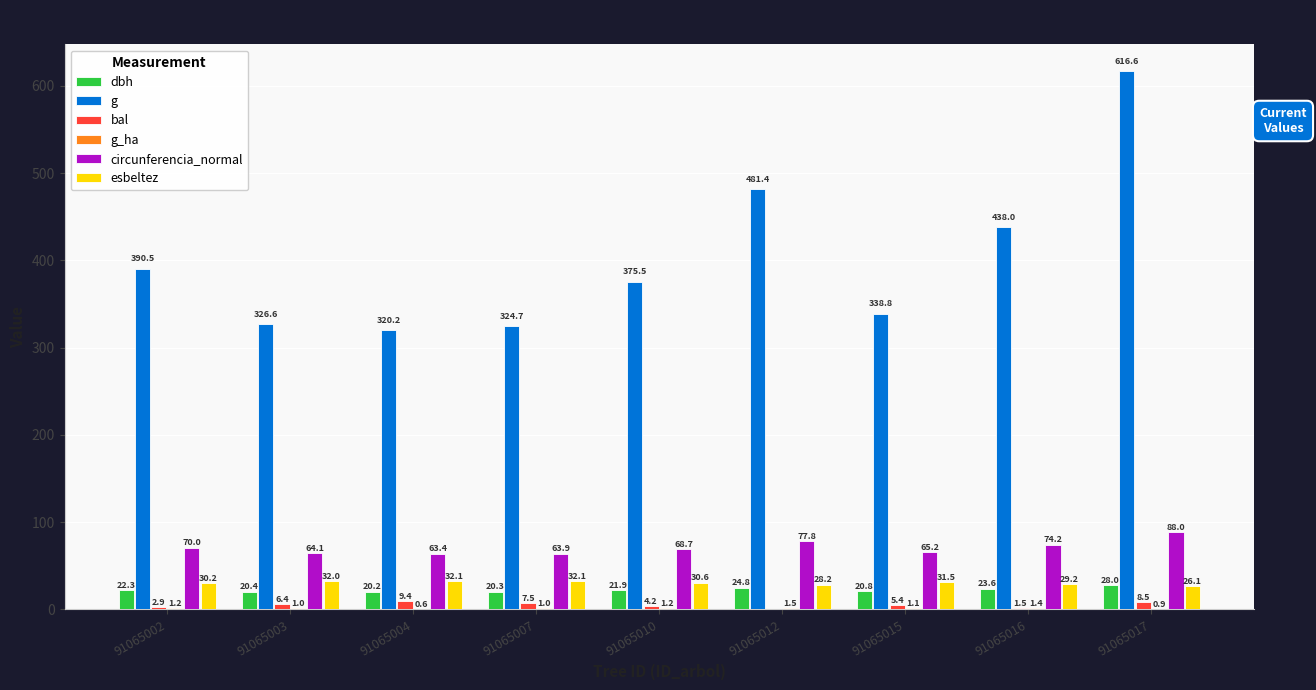

Which series has the largest total across all categories?

g